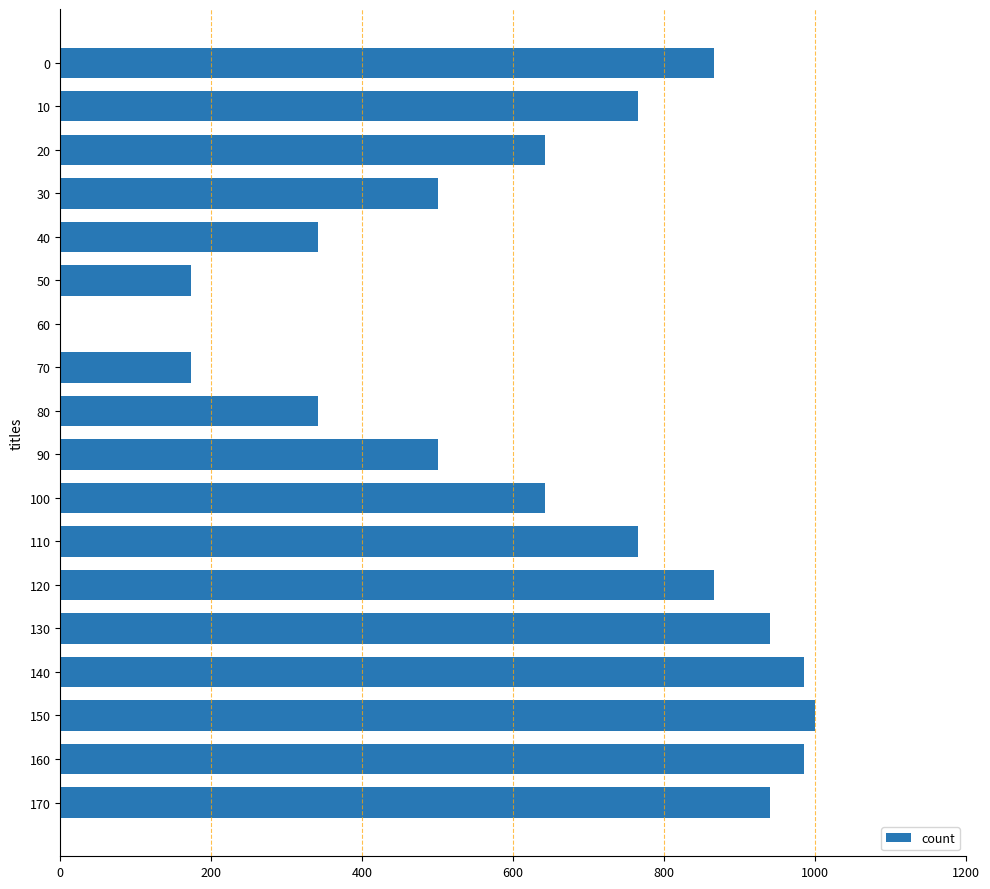

Is it true that the value at 100 is 642.8?

True